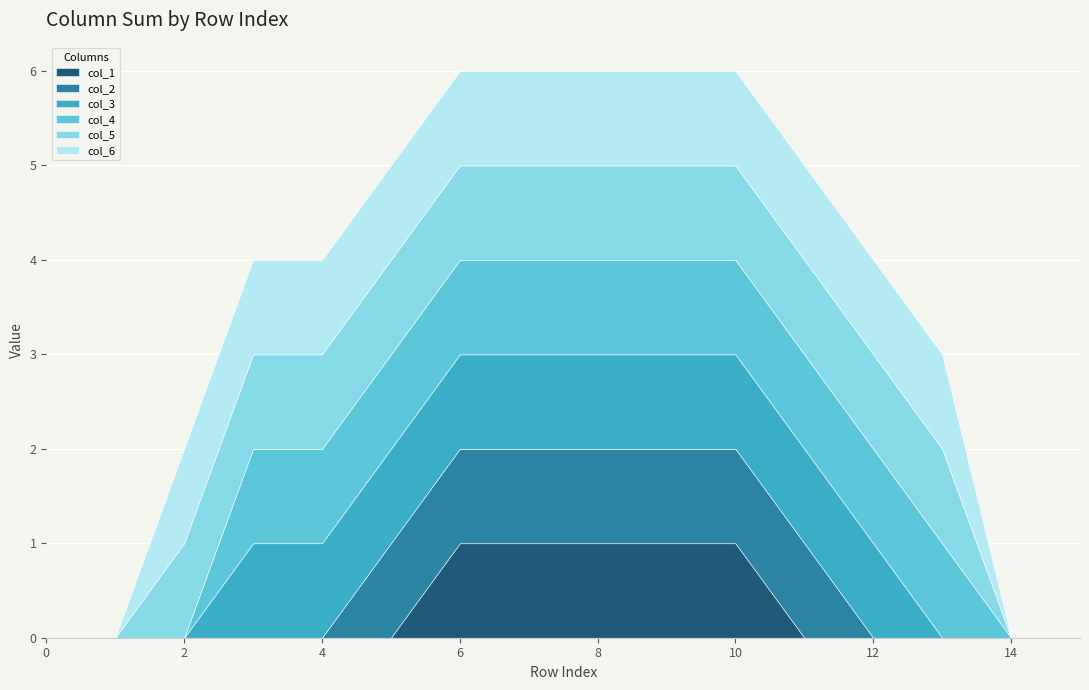

Reading left to right, extract all data points from this chart.

col_1: 0=0	1=0	2=0	3=0	4=0	5=0	6=1	7=1	8=1	9=1	10=1	11=0	12=0	13=0	14=0	15=0
col_2: 0=0	1=0	2=0	3=0	4=0	5=1	6=1	7=1	8=1	9=1	10=1	11=1	12=0	13=0	14=0	15=0
col_3: 0=0	1=0	2=0	3=1	4=1	5=1	6=1	7=1	8=1	9=1	10=1	11=1	12=1	13=0	14=0	15=0
col_4: 0=0	1=0	2=0	3=1	4=1	5=1	6=1	7=1	8=1	9=1	10=1	11=1	12=1	13=1	14=0	15=0
col_5: 0=0	1=0	2=1	3=1	4=1	5=1	6=1	7=1	8=1	9=1	10=1	11=1	12=1	13=1	14=0	15=0
col_6: 0=0	1=0	2=1	3=1	4=1	5=1	6=1	7=1	8=1	9=1	10=1	11=1	12=1	13=1	14=0	15=0